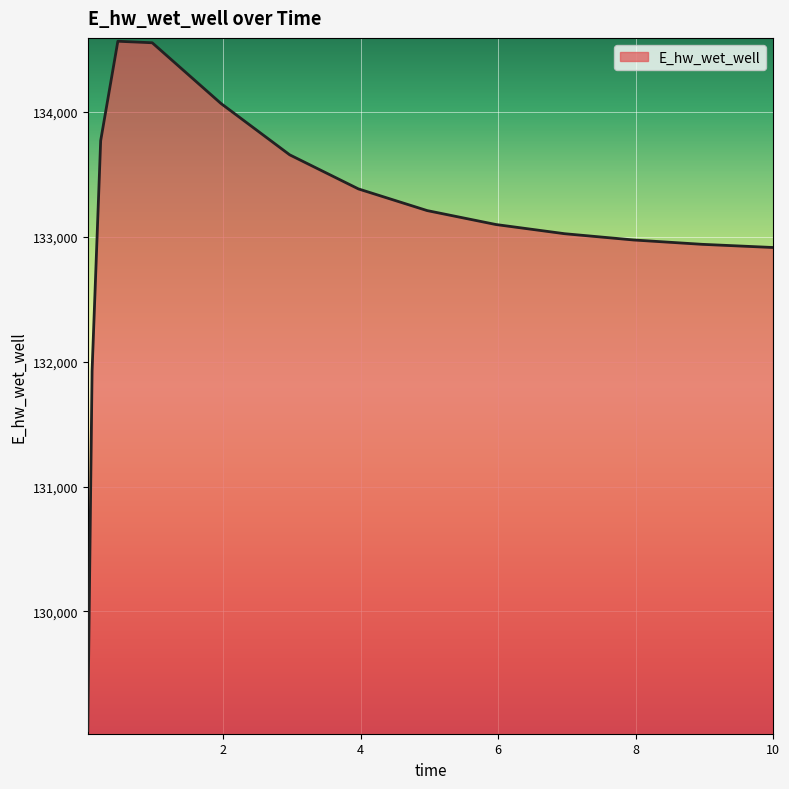

What is the difference between the maximum and minimum values?

5518.6